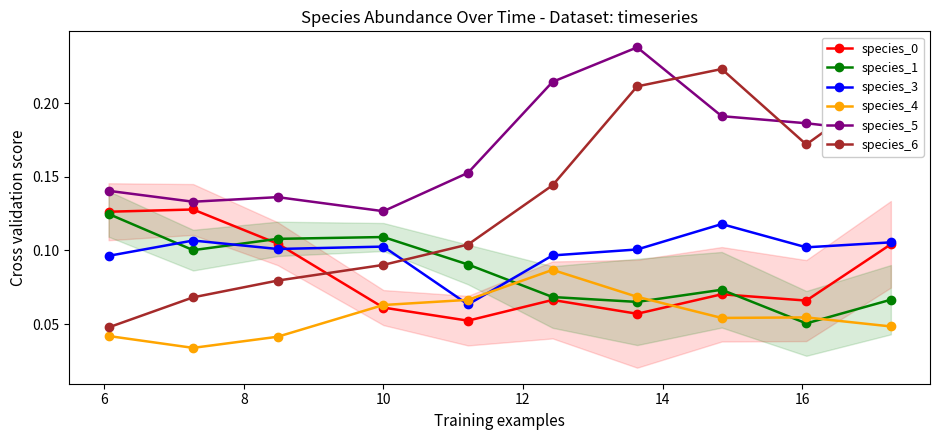

Which series has the largest total across all categories?

species_5